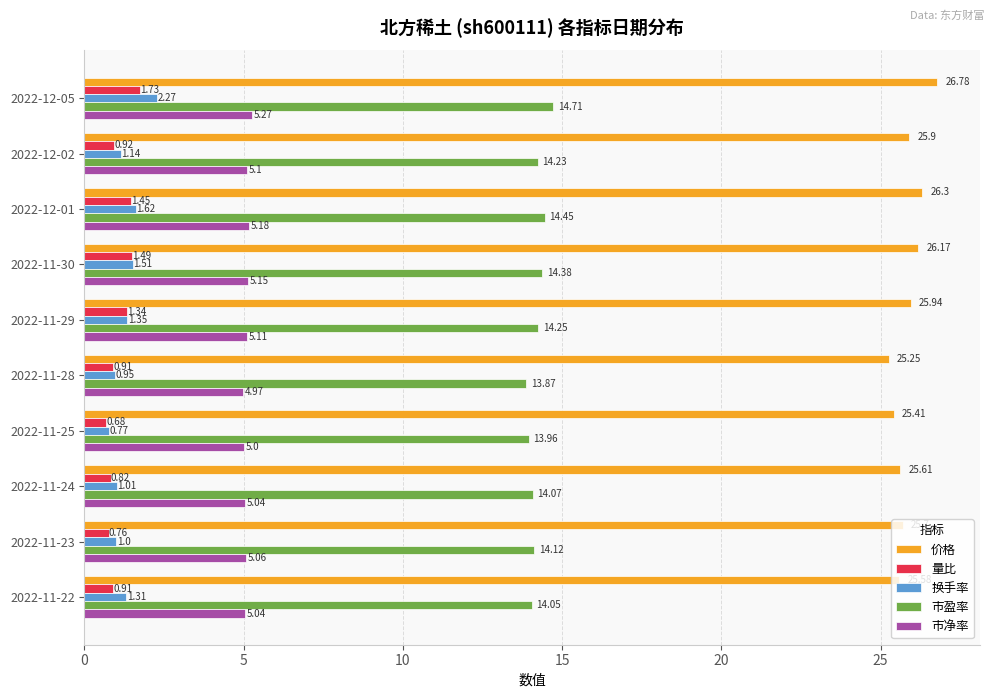

List the series in order of their peak value, highest first.

价格, 市盈率, 市净率, 换手率, 量比